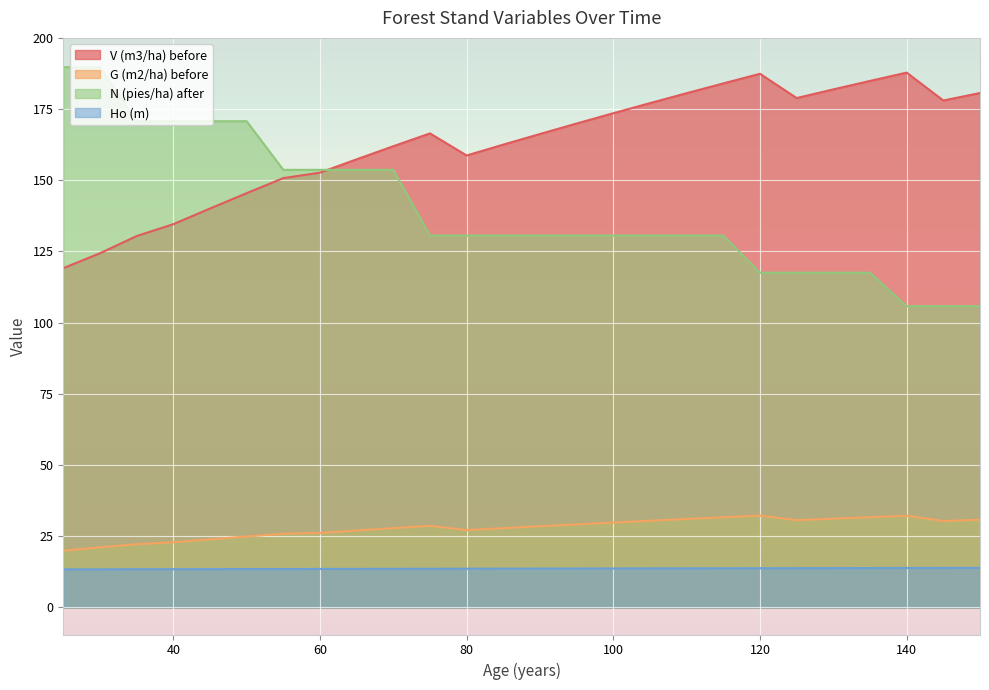

Reading right to left, transcribe all the data shown in this chart.

V (m3/ha) before: 180.7	178.0	187.8	184.9	181.9	178.9	187.4	184.0	180.6	177.1	173.6	169.9	166.3	162.5	158.7	166.5	162.0	157.4	152.7	150.8	145.5	140.1	134.6	130.4	124.4	119.2
G (m2/ha) before: 30.8	30.4	32.2	31.7	31.2	30.7	32.3	31.7	31.1	30.5	29.8	29.2	28.5	27.9	27.2	28.7	27.9	27.0	26.2	25.9	24.9	23.9	22.9	22.2	21.1	20.0
N (pies/ha) after: 105.8	105.8	105.8	117.6	117.6	117.6	117.6	130.6	130.6	130.6	130.6	130.6	130.6	130.6	130.6	130.6	153.7	153.7	153.7	153.7	170.7	170.7	170.7	170.7	189.7	189.7
Ho (m): 13.9	13.9	13.9	13.8	13.8	13.8	13.8	13.8	13.8	13.7	13.7	13.7	13.7	13.6	13.6	13.6	13.6	13.6	13.5	13.5	13.5	13.5	13.5	13.4	13.4	13.4